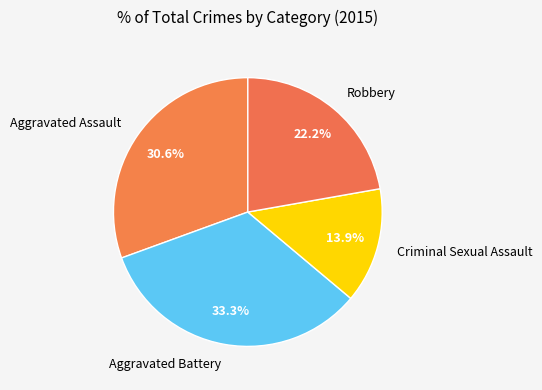

Count the number of slices in the pie.

4